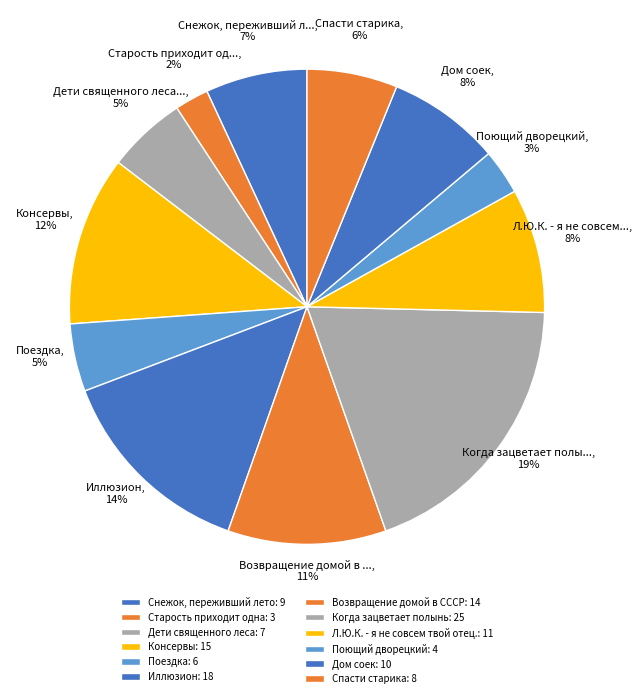

How many slices are in this pie chart?

12